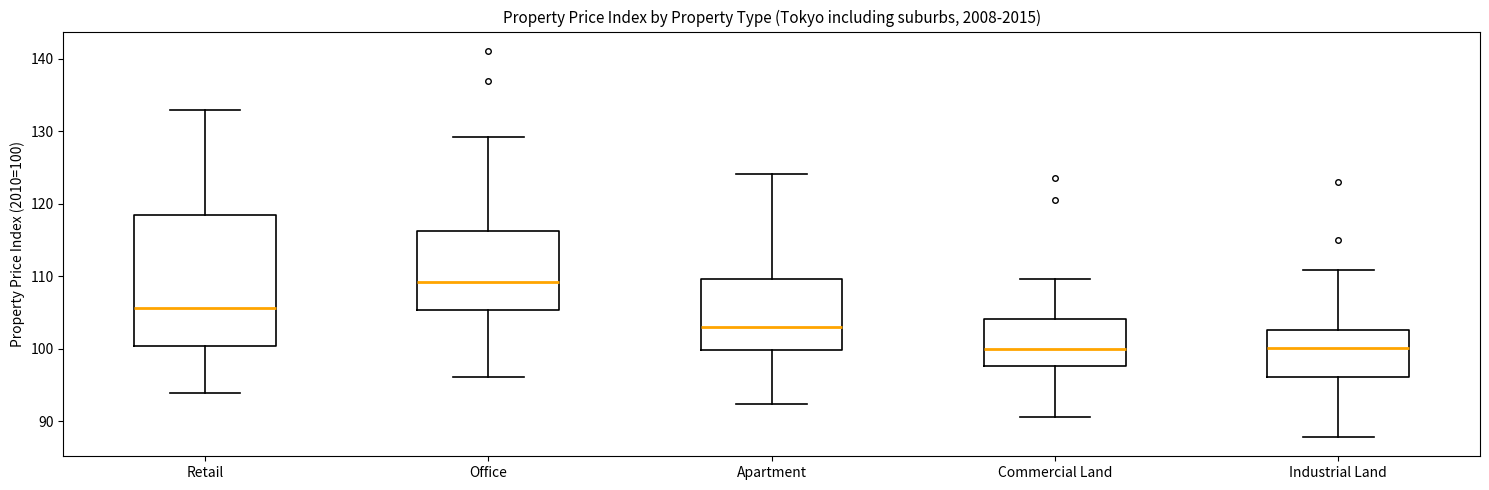

Reading left to right, transcribe this box plot: for each box, give where its median line is, the range the box spans, and where its two whiskers end, as read against the y-axis. The values are not printed on the chart, so give them approximately, as read against the axis.

Retail: median 106, box 100 to 118, whiskers 94 to 133
Office: median 109, box 105 to 116, whiskers 96 to 129
Apartment: median 103, box 100 to 110, whiskers 92 to 124
Commercial Land: median 100, box 98 to 104, whiskers 91 to 110
Industrial Land: median 100, box 96 to 103, whiskers 88 to 111